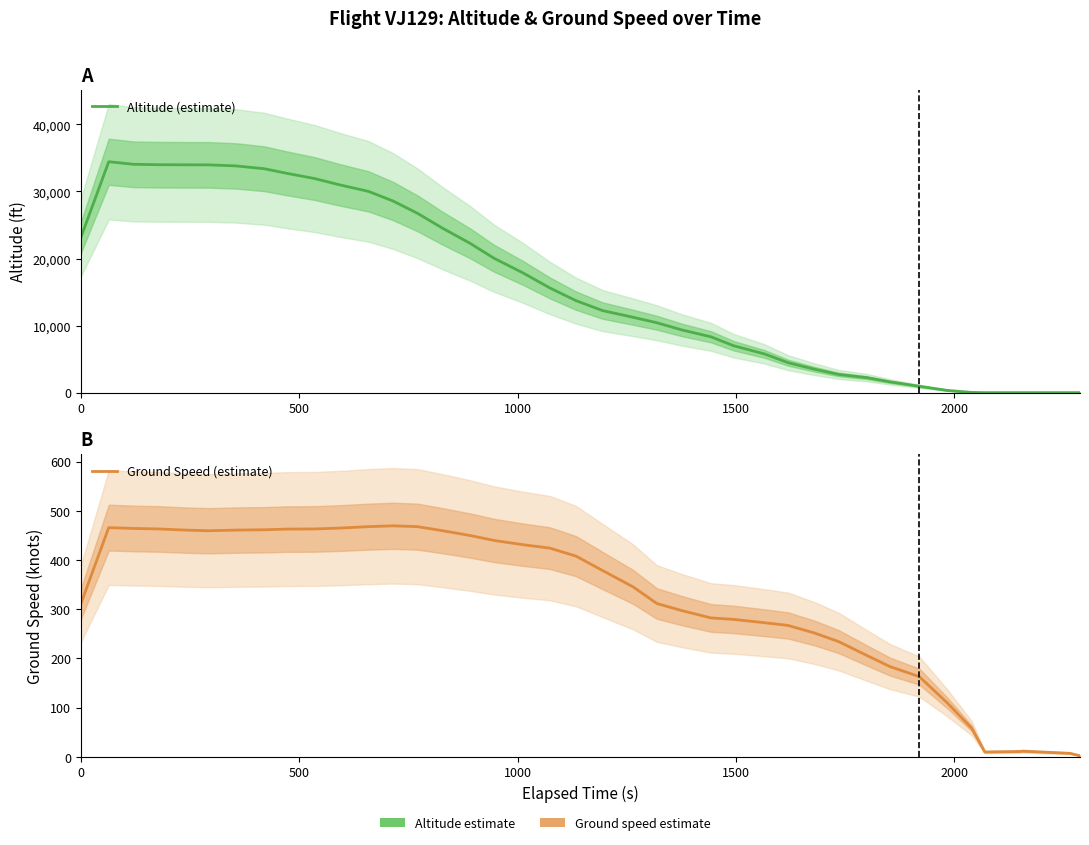

True or false: Altitude (estimate) has a value of 47195.4 at 11.

False